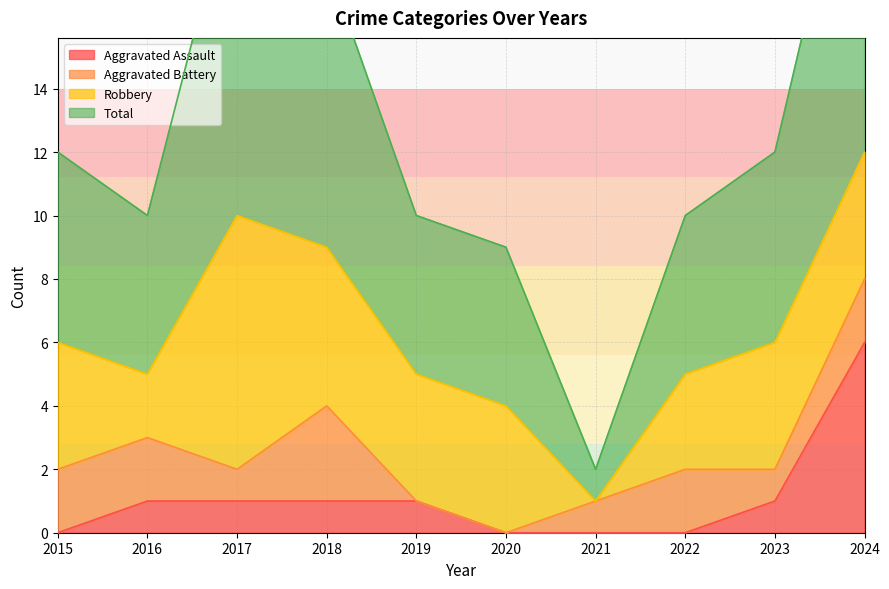

What is the value of the Aggravated Assault point at the 9th from the left?

1